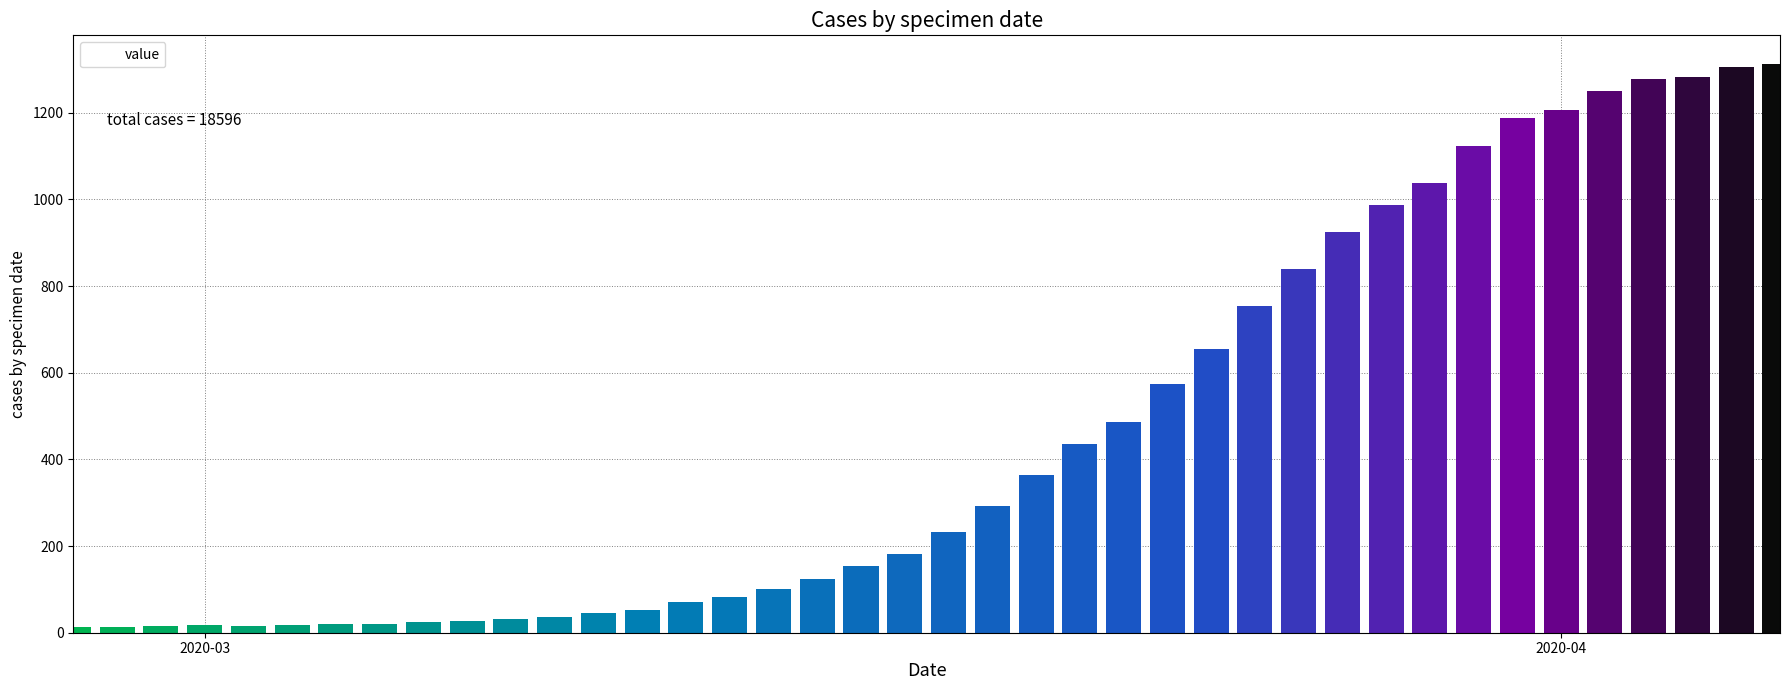

Rank the categories by value from lowest to highest.

2020-02-27, 2020-02-28, 2020-02-29, 2020-03-02, 2020-03-01, 2020-03-03, 2020-03-04, 2020-03-05, 2020-03-06, 2020-03-07, 2020-03-08, 2020-03-09, 2020-03-10, 2020-03-11, 2020-03-12, 2020-03-13, 2020-03-14, 2020-03-15, 2020-03-16, 2020-03-17, 2020-03-18, 2020-03-19, 2020-03-20, 2020-03-21, 2020-03-22, 2020-03-23, 2020-03-24, 2020-03-25, 2020-03-26, 2020-03-27, 2020-03-28, 2020-03-29, 2020-03-30, 2020-03-31, 2020-04-01, 2020-04-02, 2020-04-03, 2020-04-04, 2020-04-05, 2020-04-06